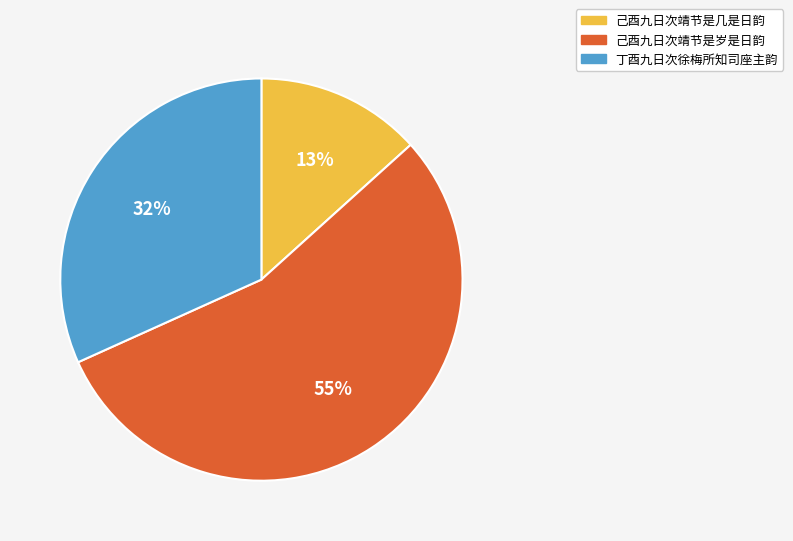

Rank the categories by value from highest to lowest.

己酉九日次靖节是岁是日韵, 丁酉九日次徐梅所知司座主韵, 己酉九日次靖节是几是日韵